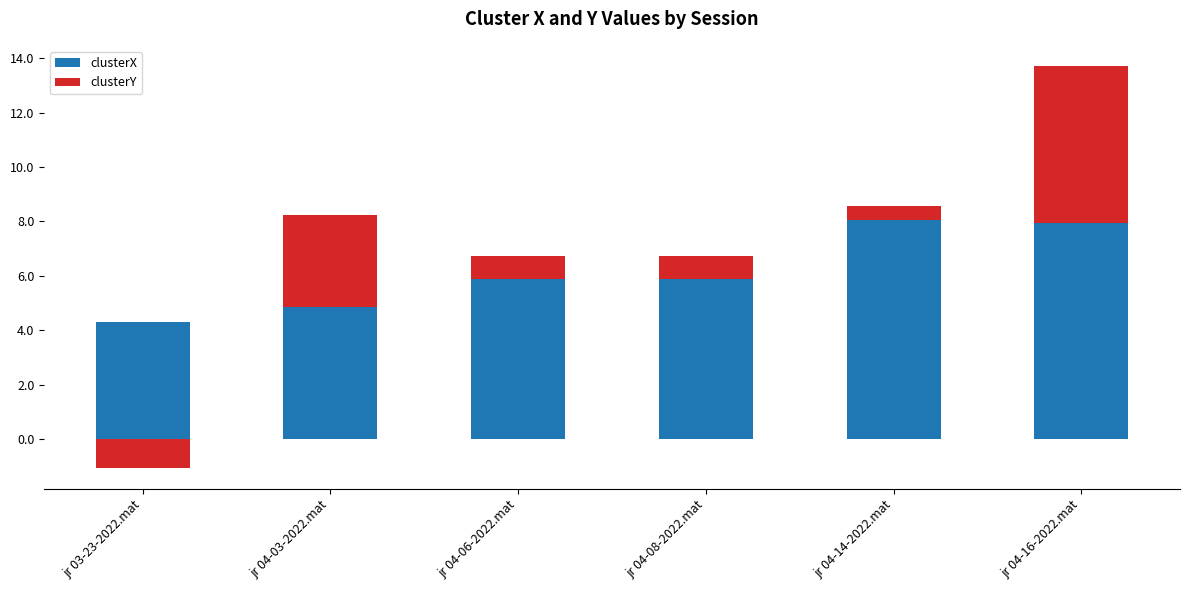

Is the value of clusterY at jr 04-14-2022.mat greater than the value of clusterX at jr 04-03-2022.mat?

No